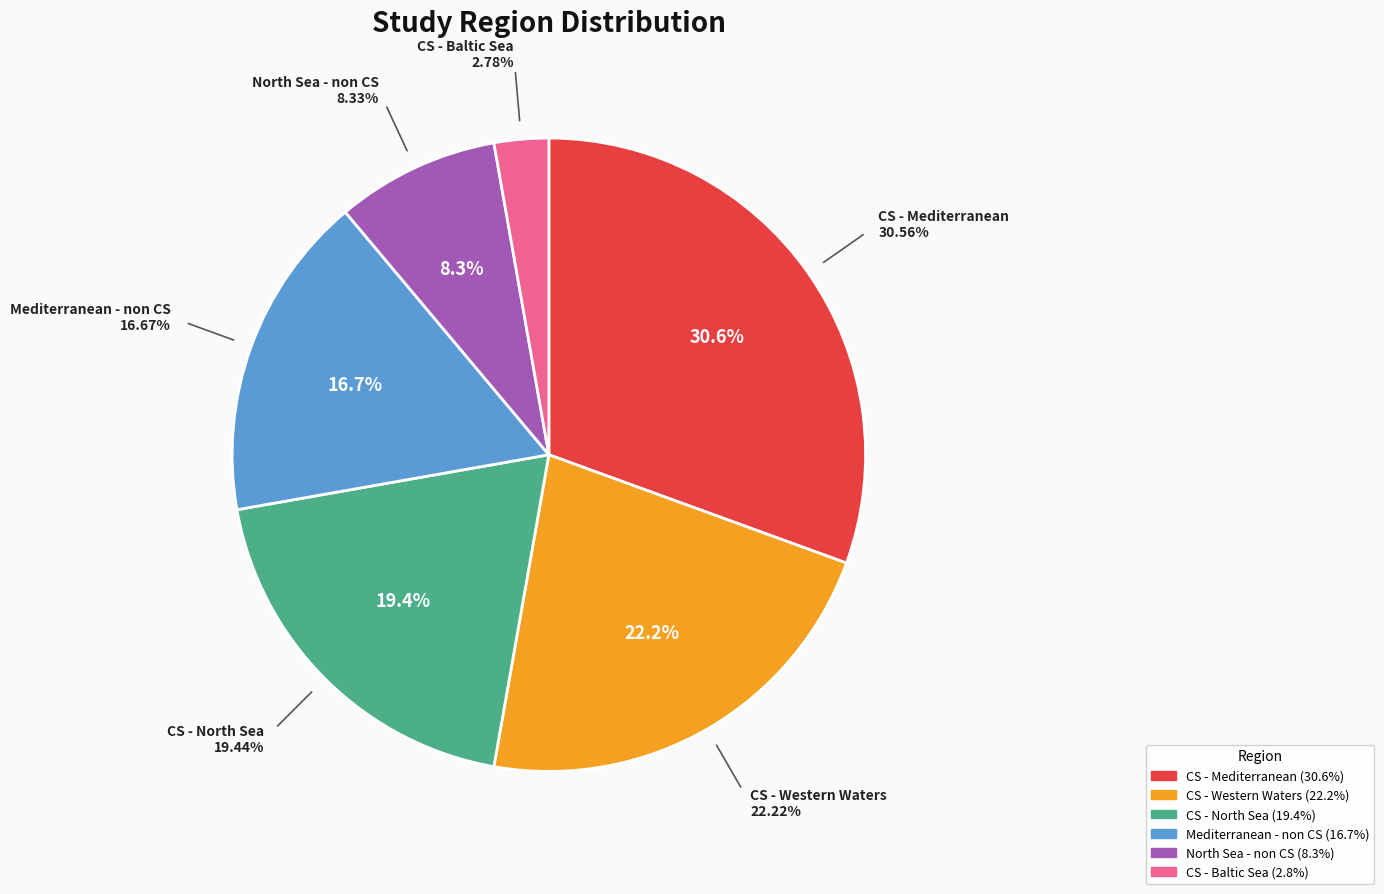

Is it true that CS - North Sea is 13% of the pie?

False